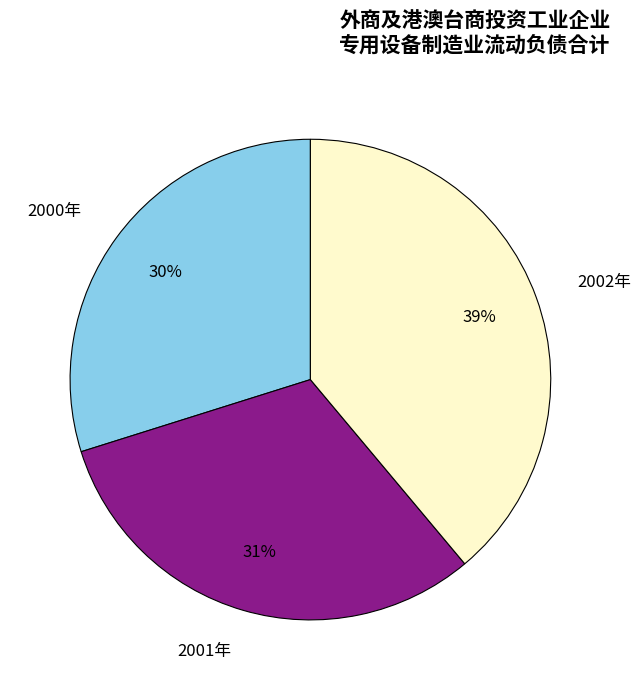

Rank the categories by value from lowest to highest.

2000年, 2001年, 2002年